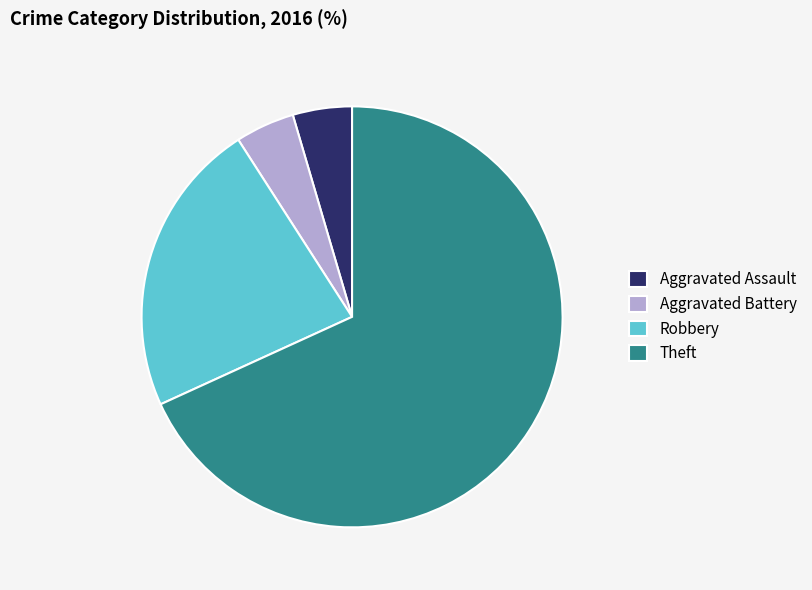

Which has a higher value, Robbery or Theft?

Theft